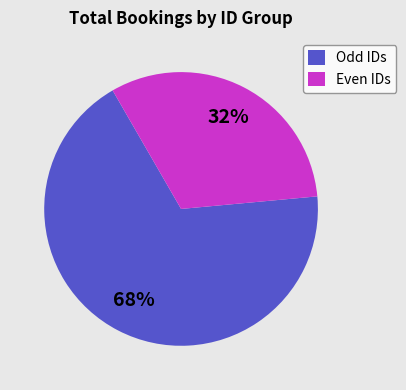

Does any single category account for the majority?

Yes